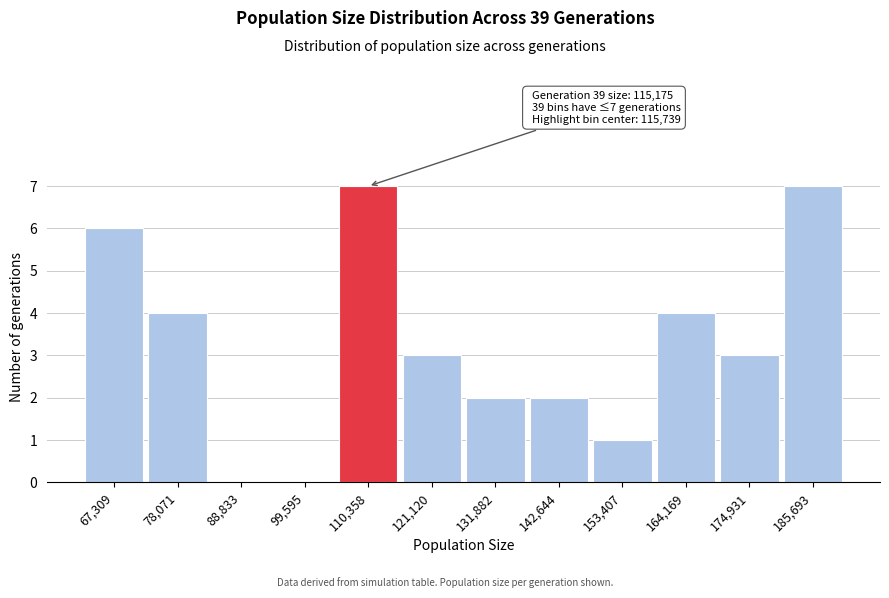

Reading left to right, what are all the values shown in this chart?

67,309=6	78,071=4	88,833=0	99,595=0	110,358=7	121,120=3	131,882=2	142,644=2	153,407=1	164,169=4	174,931=3	185,693=7